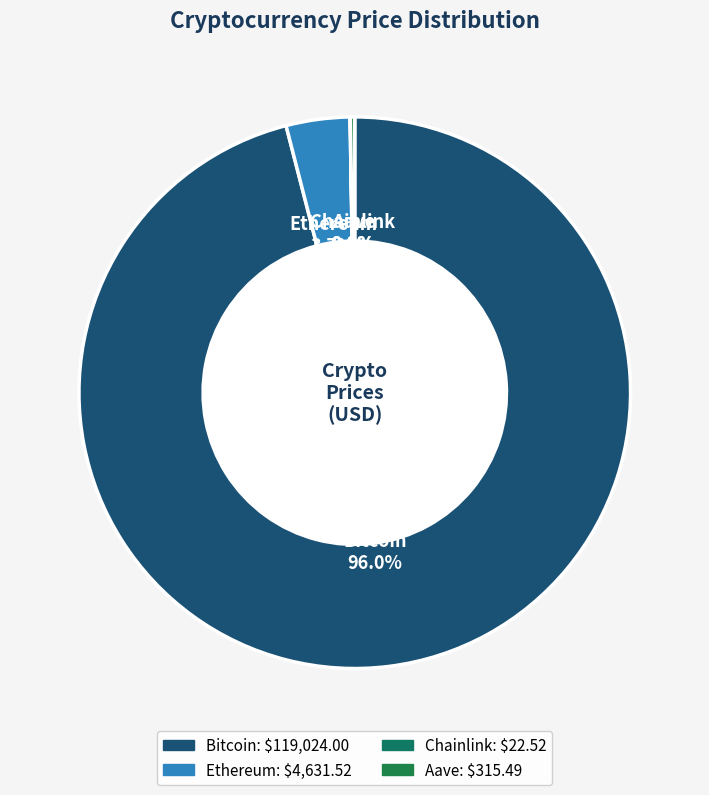

Which slice is the largest?

Bitcoin